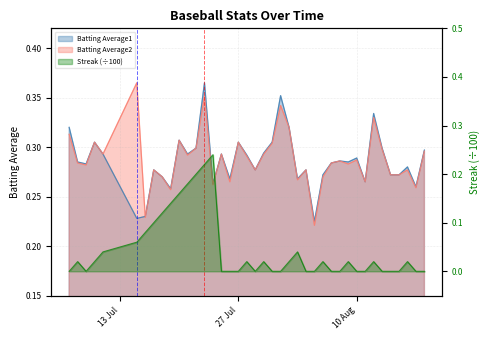

Which series changed the most between 2010-08-05 and 2010-08-11?

Batting Average2